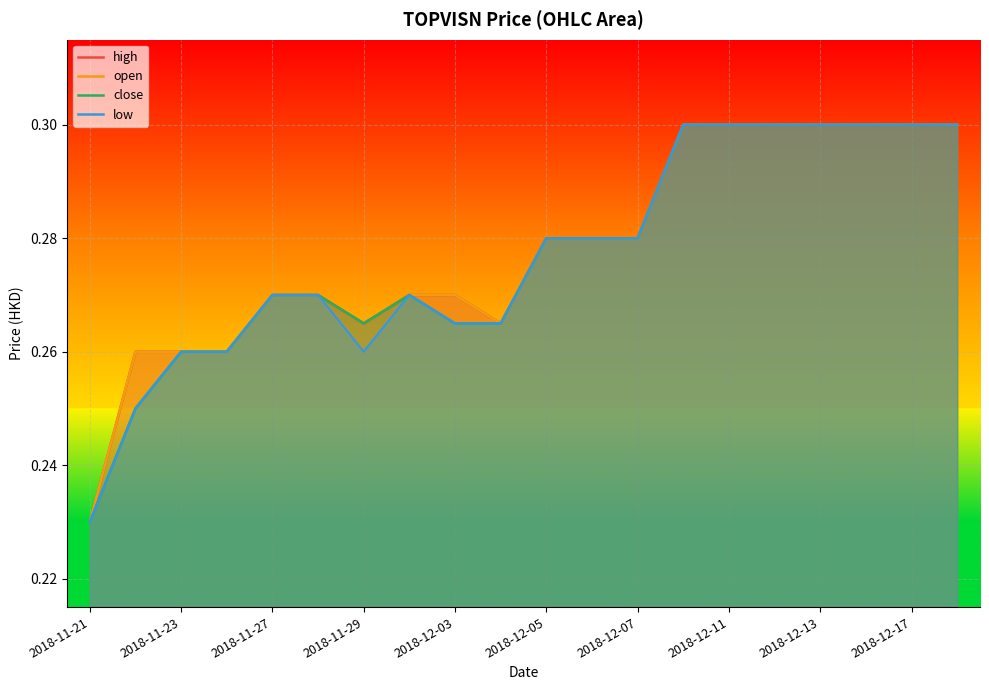

Which series has the largest range (max minus min)?

high